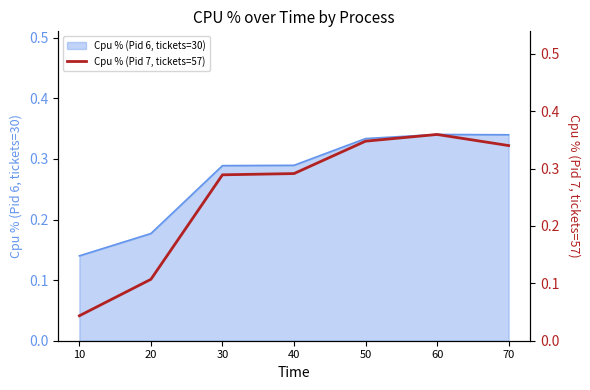

Where is Cpu % (Pid 6, tickets=30) nearest to the value 0?

10